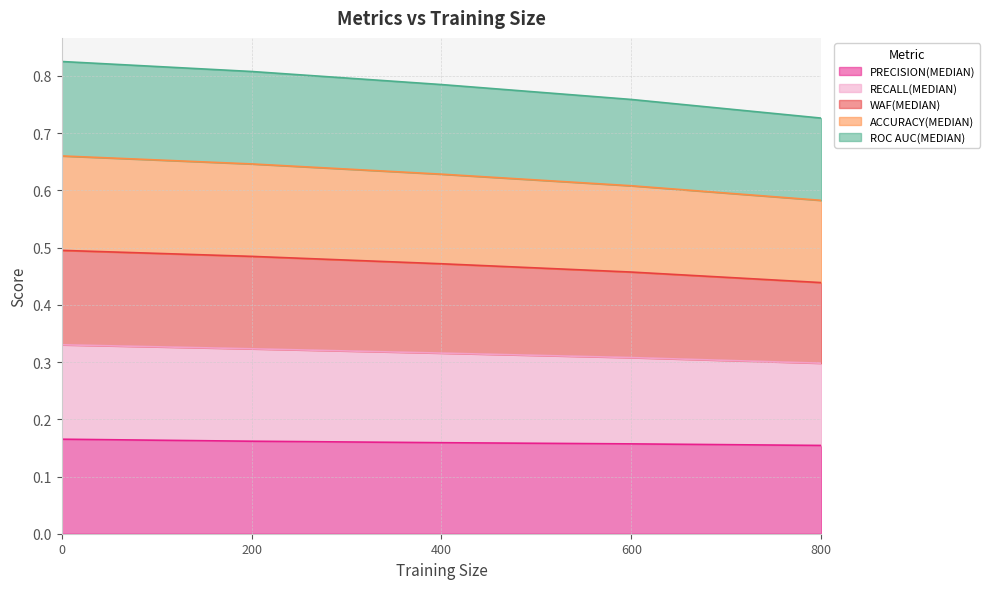

List the series in order of their peak value, lowest first.

PRECISION(MEDIAN), ROC AUC(MEDIAN), ACCURACY(MEDIAN), WAF(MEDIAN), RECALL(MEDIAN)